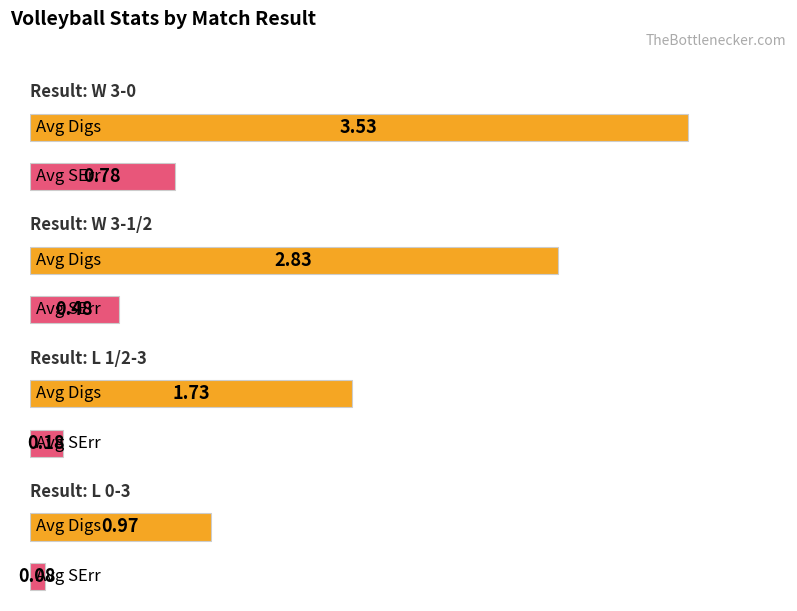

How many data points in Digs are less than 2?

2